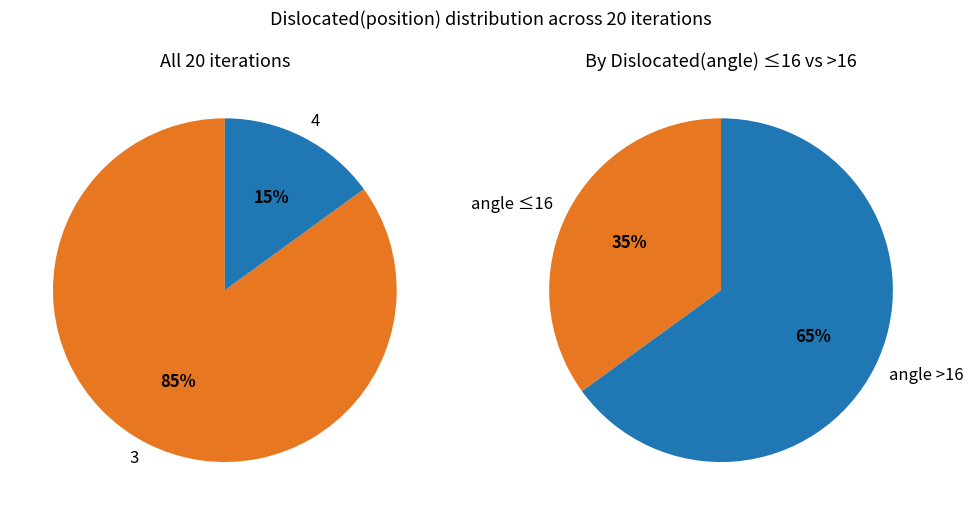

To the nearest percent, what is the difference between the largest and smallest slice percentages?

70%